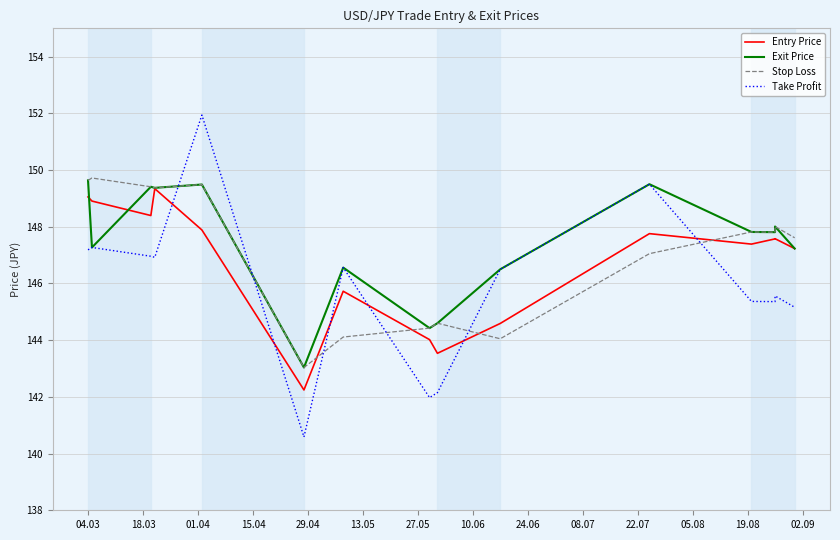

What is the sum of all Take Profit values?

2189.0